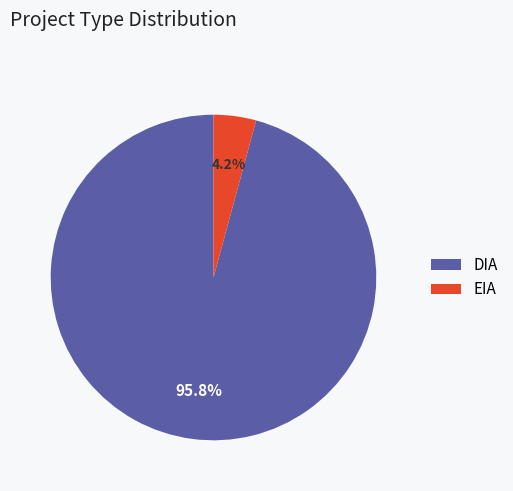

Which has a higher value, EIA or DIA?

DIA